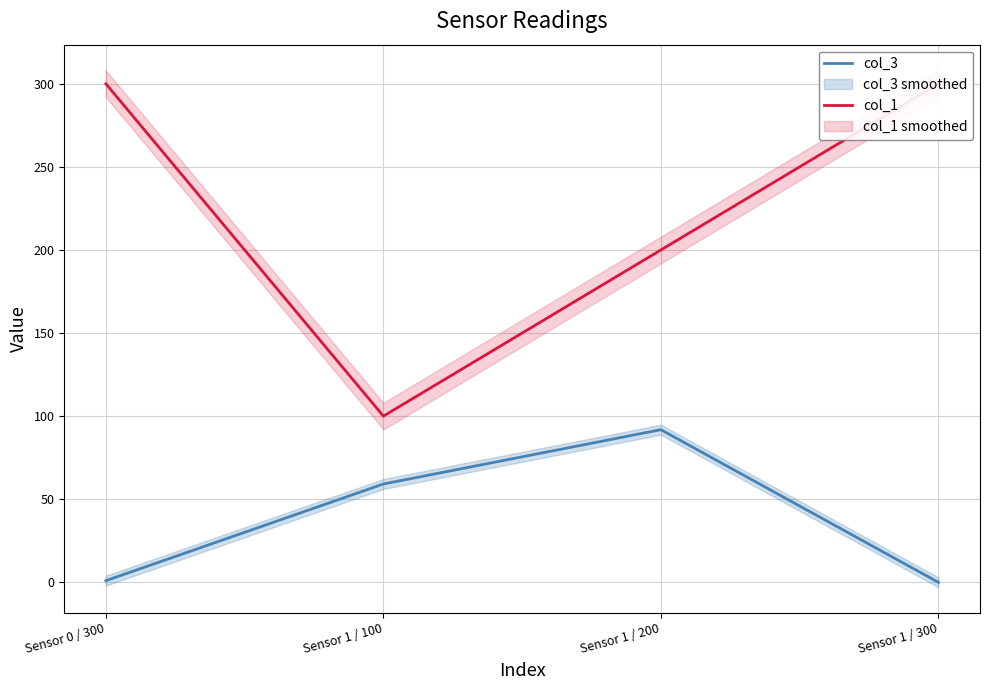

What is the label of the 1st point from the left?

Sensor 0 / 300